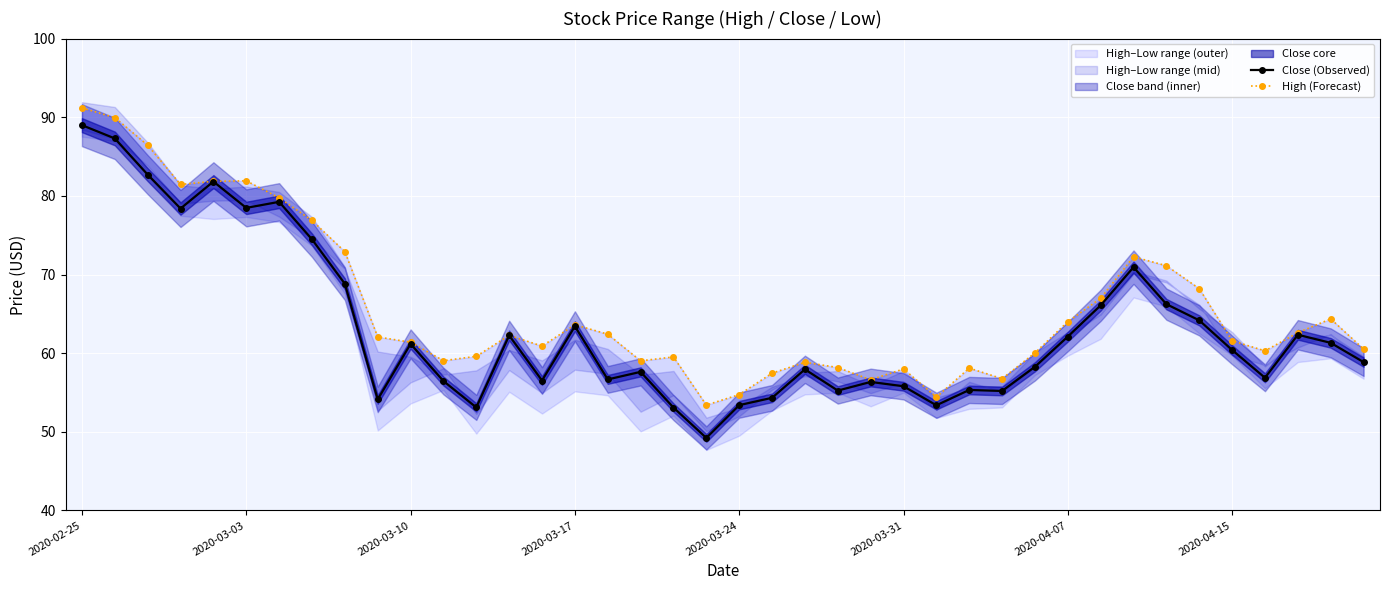

What is the total value across all series at 33?

137.4